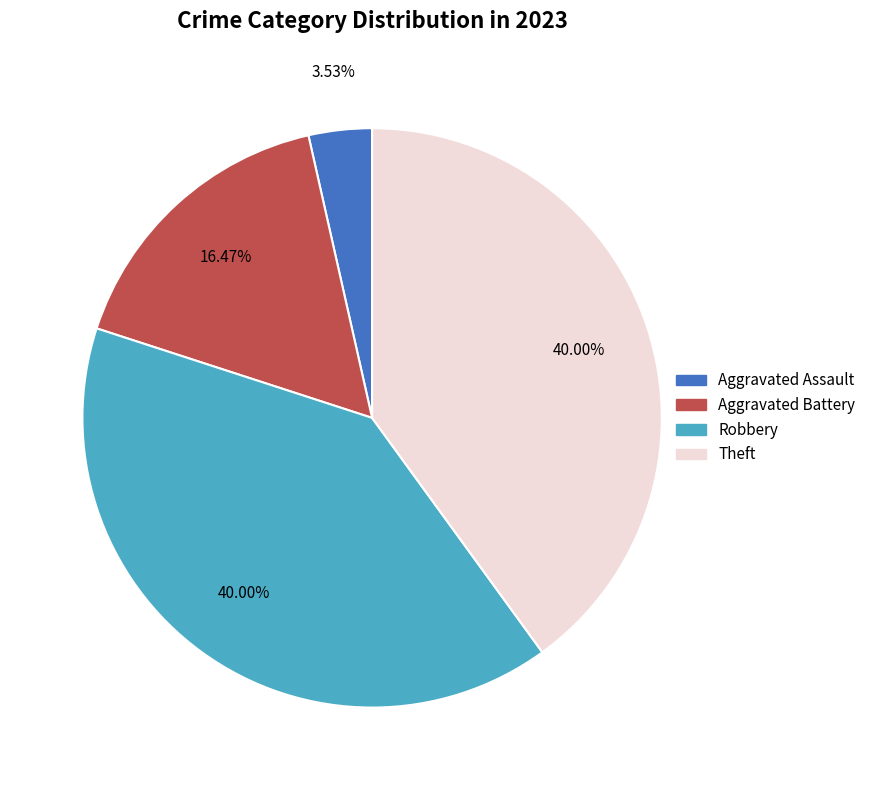

Is there any slice that represents more than half of the pie?

No